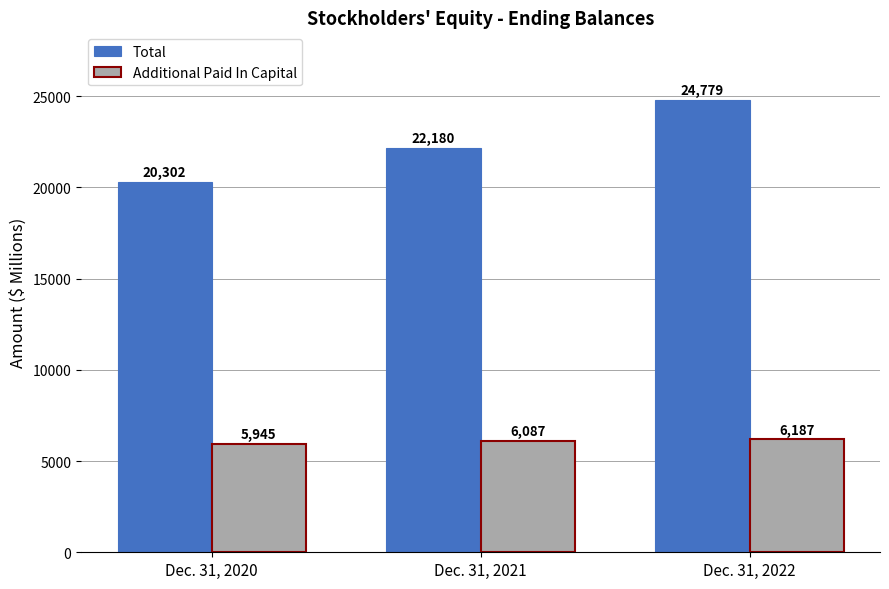

Which series has the largest total across all categories?

Total